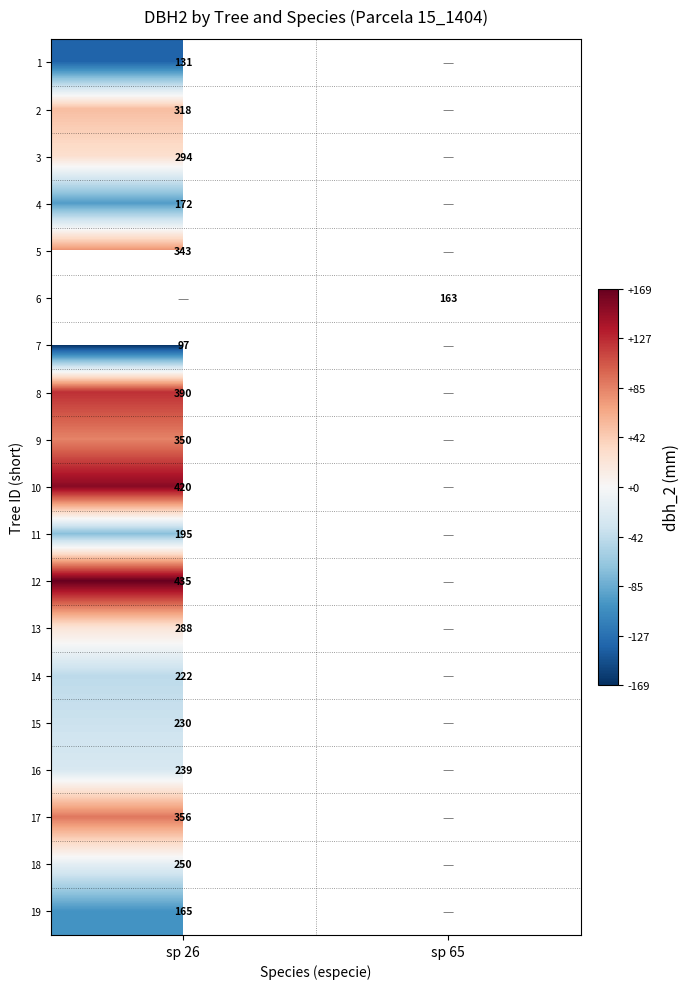

Is the value of 13 at sp 26 greater than the value of 11 at sp 26?

Yes